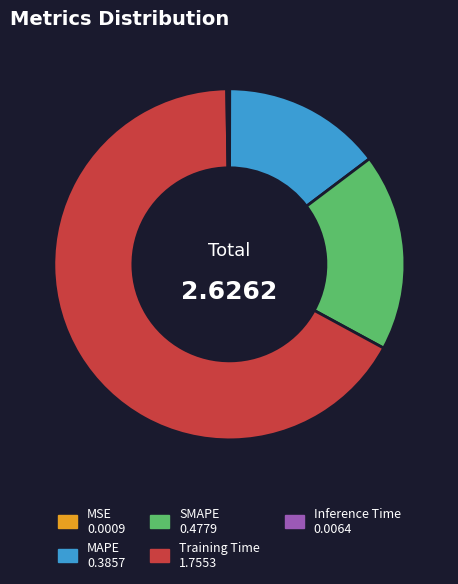

Which slice represents more than half of the pie?

Training Time